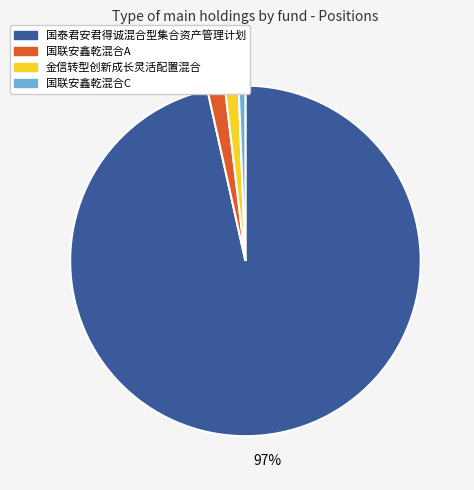

Does any single category account for the majority?

Yes